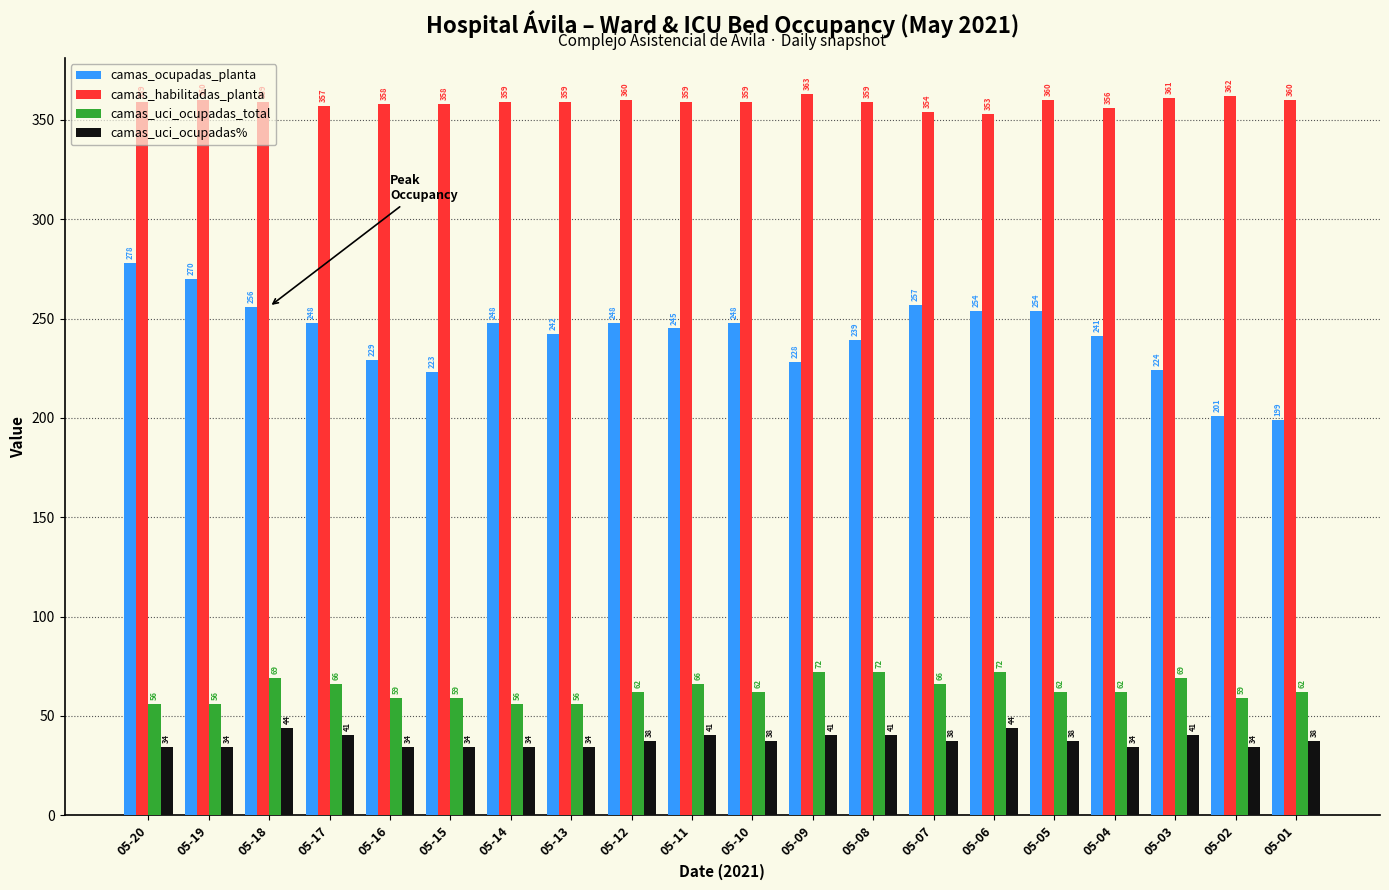

What is the approximate value of camas_habilitadas_planta at 05-13?

359.0